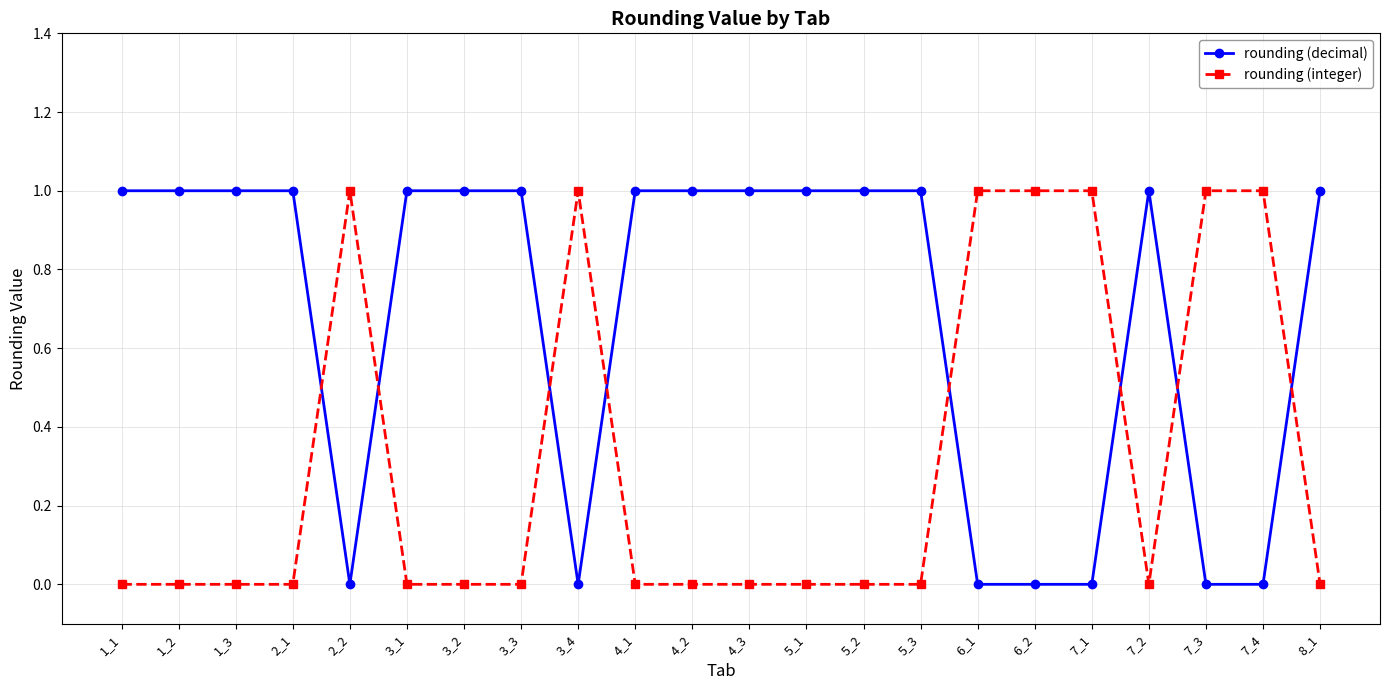

True or false: rounding (integer) has a value of 1 at 7_4.

True